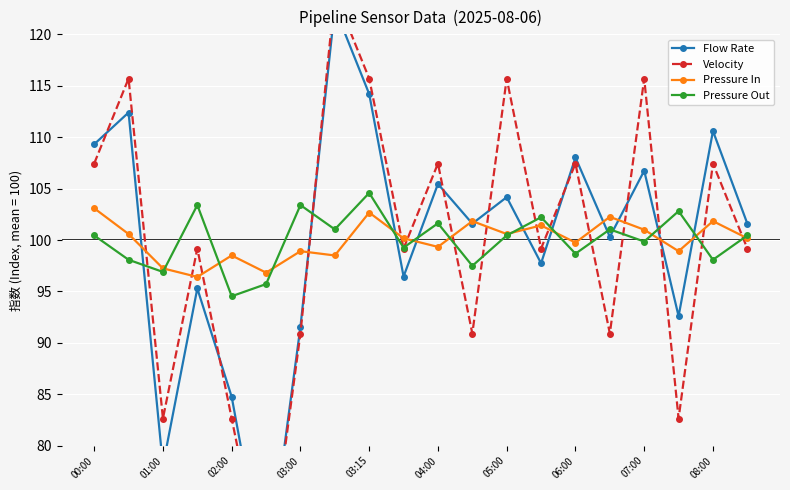

The value of Pressure In at 01:00 is 32.9. True or false?

False